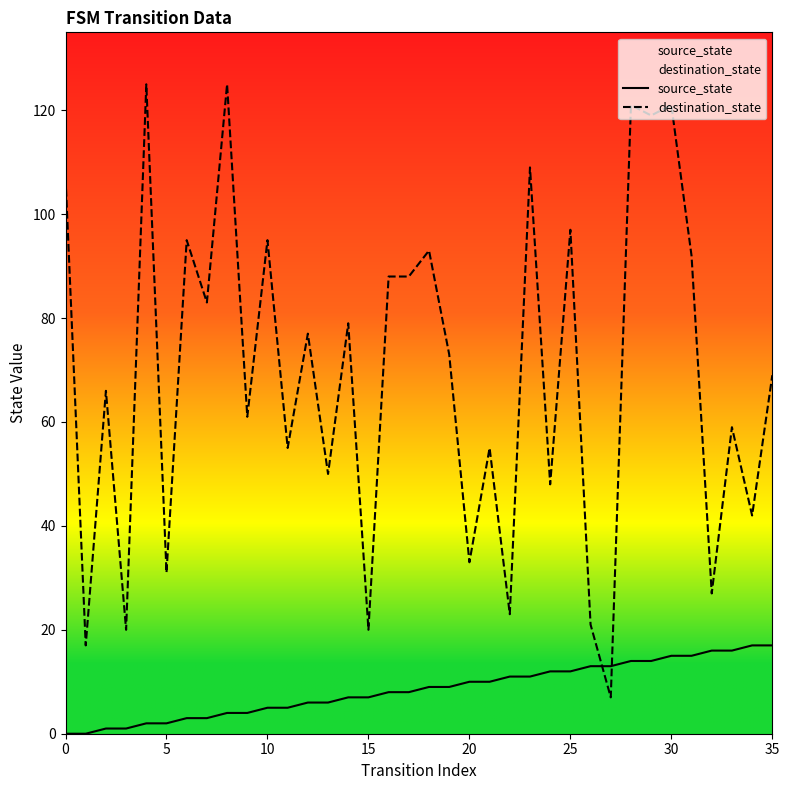

True or false: destination_state and source_state cross at least once.

True